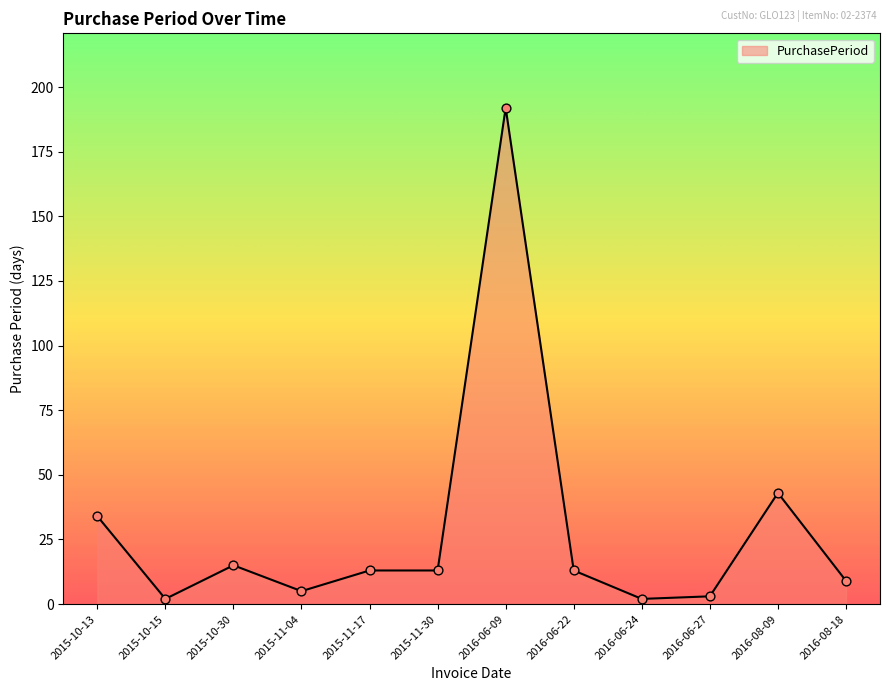

Which has a higher value, 2016-06-22 or 2015-10-15?

2016-06-22